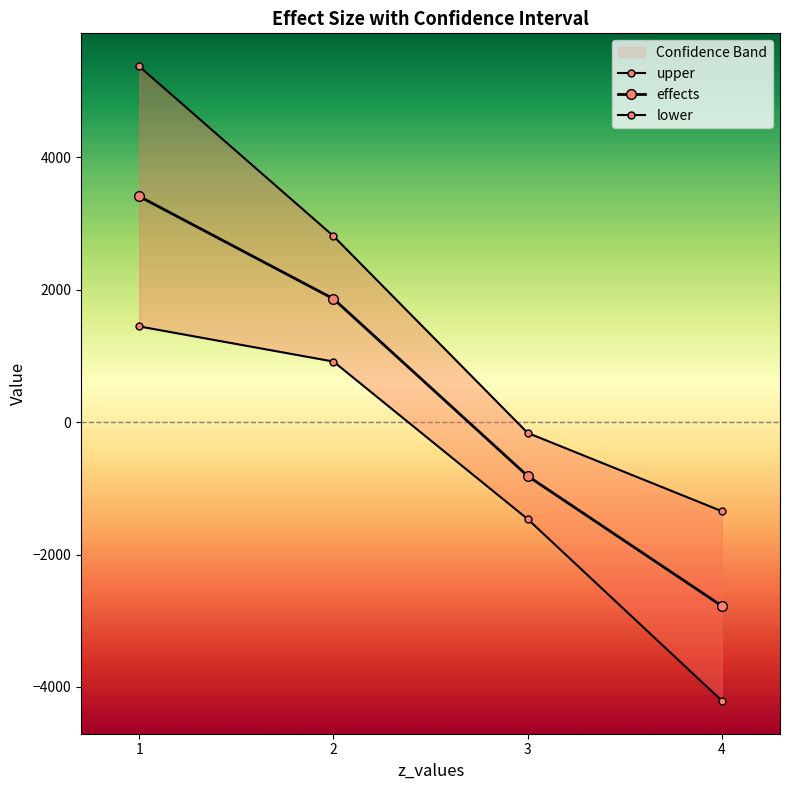

Reading left to right, what are all the values shown in this chart?

upper: 1=5374.0	2=2812.0	3=-161.7	4=-1343.6
effects: 1=3410.3	2=1864.0	3=-812.1	4=-2774.8
lower: 1=1446.6	2=916.1	3=-1462.5	4=-4205.9